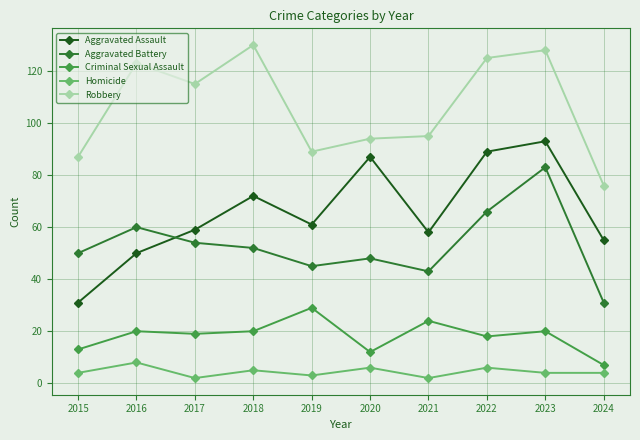

What is the difference between the highest and lowest values at 2019?

86